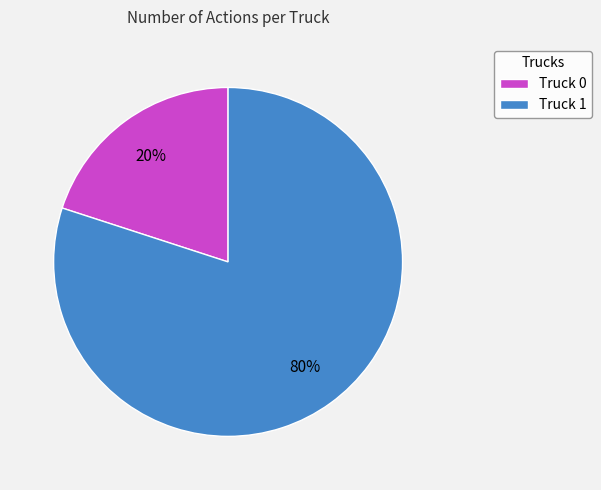

The Truck 0 slice represents 26% of the pie. True or false?

False